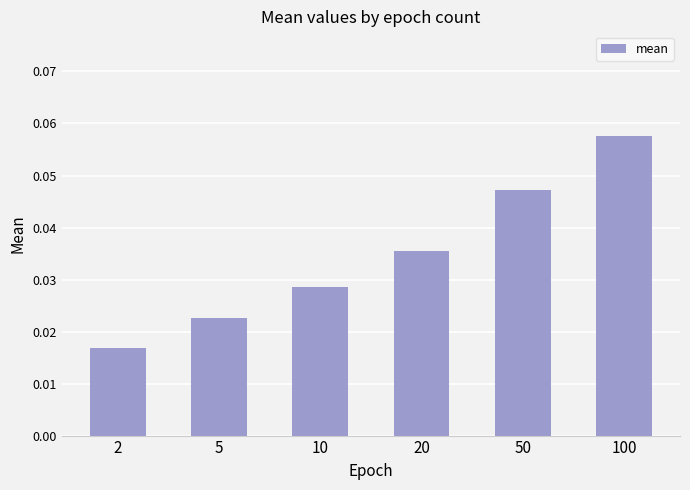

True or false: the data shows 0.1 at 50.

False